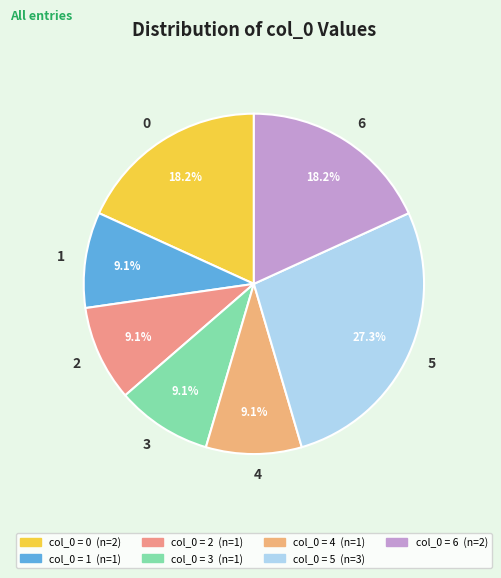

Count the number of slices in the pie.

7